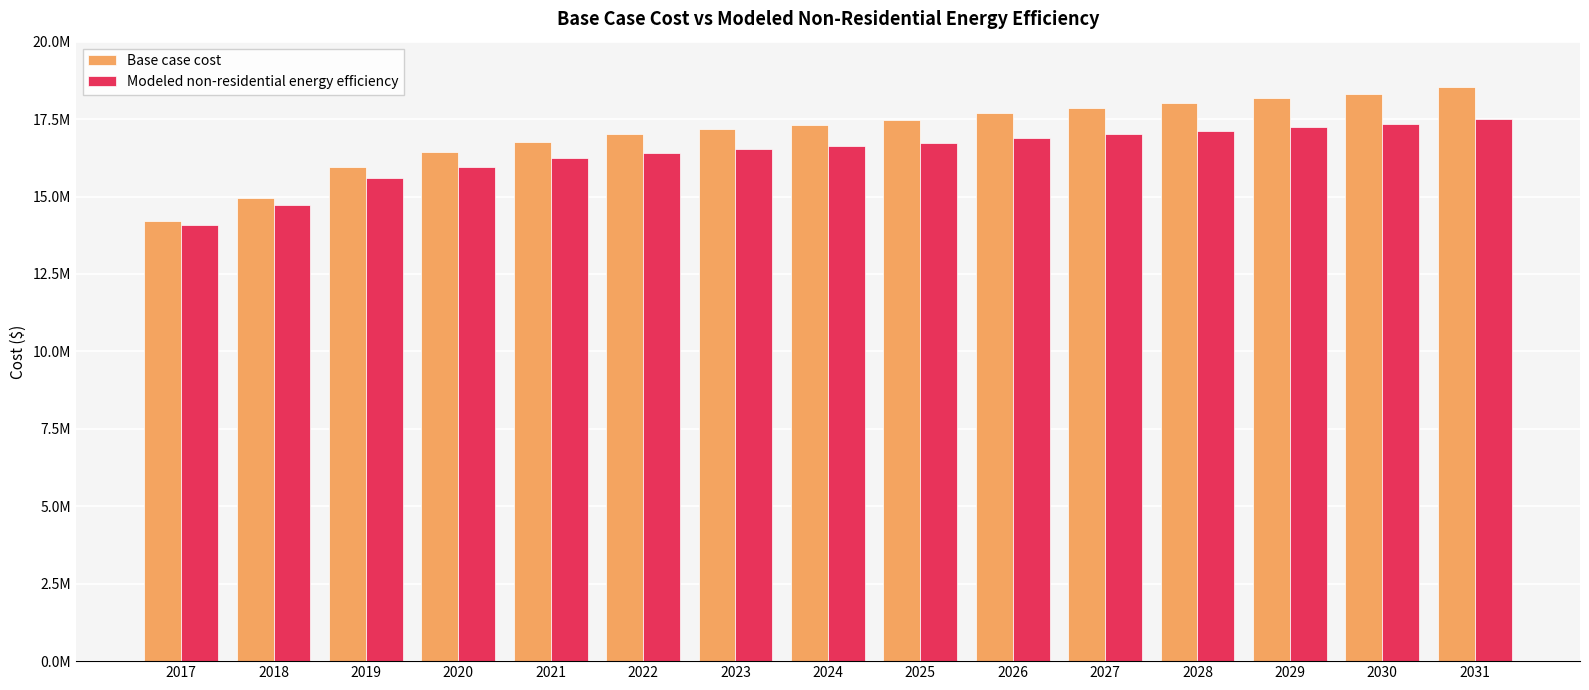

Reading right to left, extract all data points from this chart.

Base case cost: 2031=18529904.2	2030=18313568.2	2029=18189947.5	2028=18004516.6	2027=17849990.8	2026=17695465.1	2025=17479129.0	2024=17324603.2	2023=17170077.5	2022=17015551.7	2021=16768310.5	2020=16428353.8	2019=15964776.5	2018=14944906.4	2017=14203182.7
Modeled non-residential energy efficiency: 2031=17508392.3	2030=17342125.2	2029=17258935.5	2028=17121420.7	2027=17012046.6	2026=16903345.5	2025=16740366.7	2024=16633060.5	2023=16526477.1	2022=16420633.7	2021=16233097.5	2020=15963886.8	2019=15585536.7	2018=14713297.1	2017=14089242.2